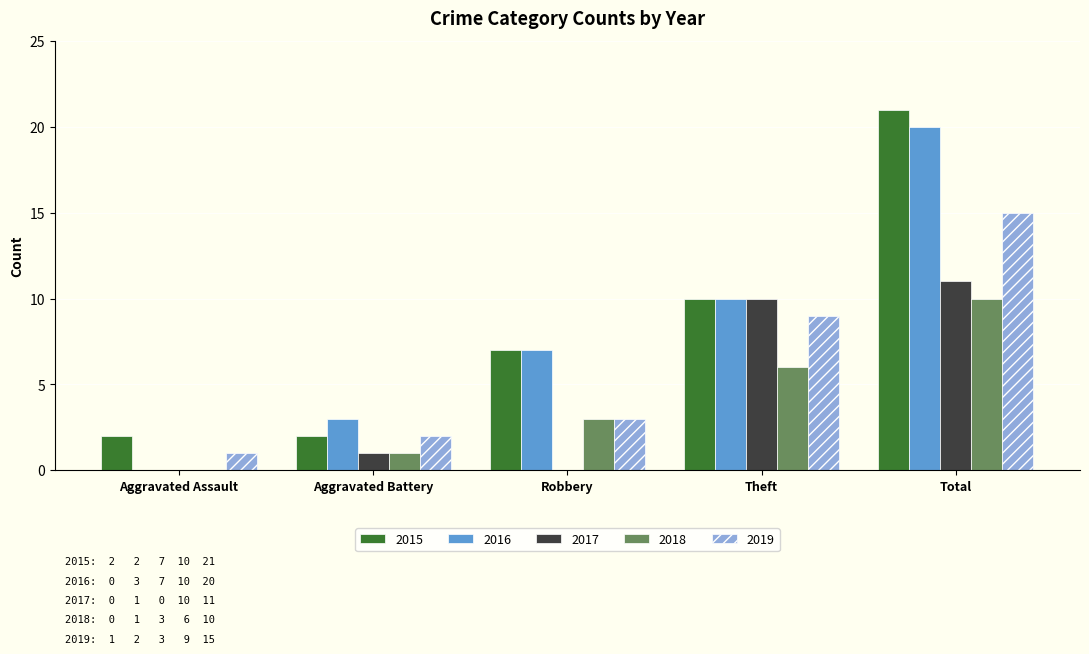

What is the spread (max minus min) of values at Theft?

4